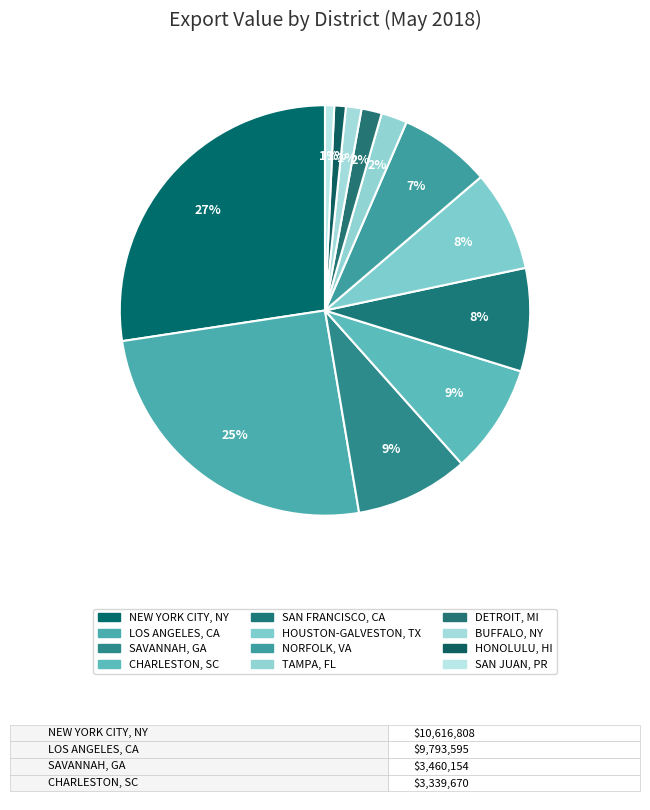

Which category has the biggest portion of the pie?

NEW YORK CITY, NY